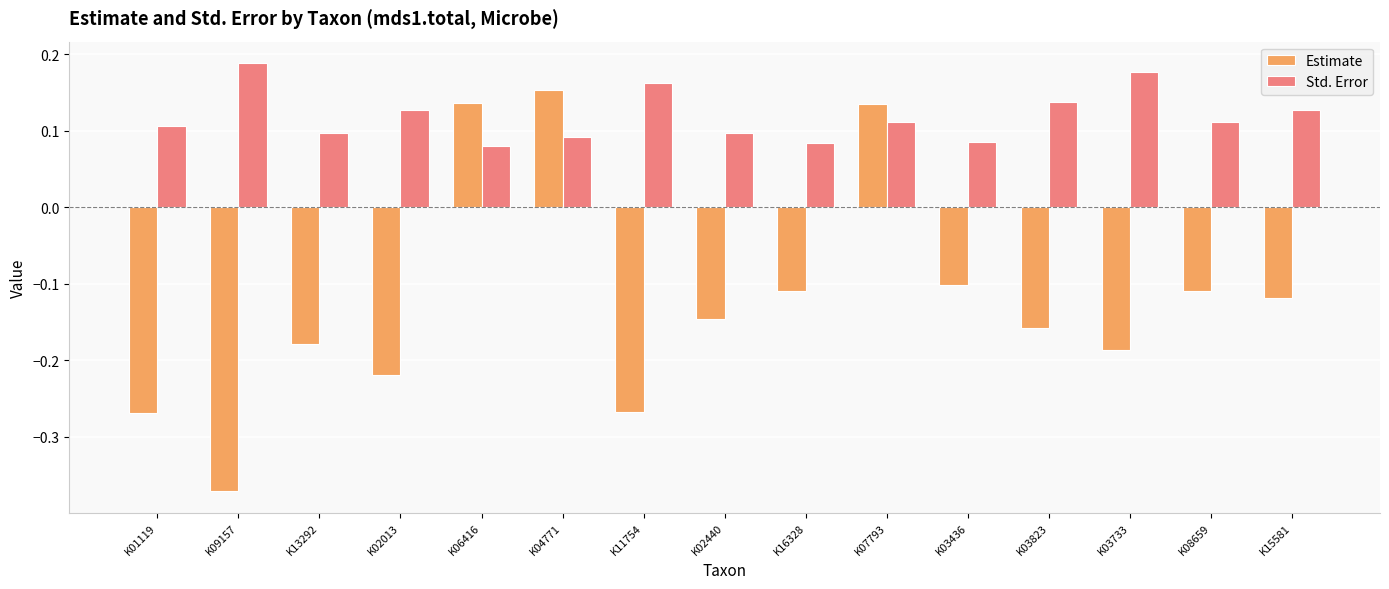

How many values in Estimate are above zero?

3